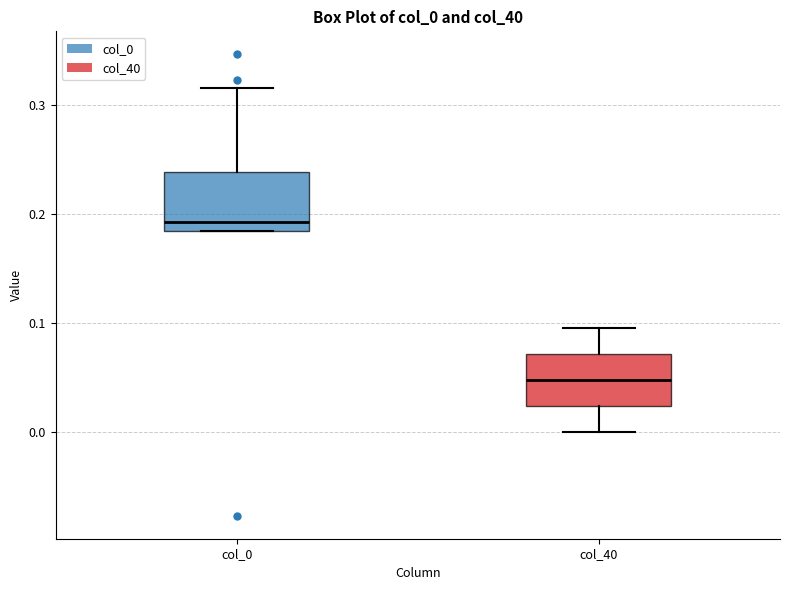

Reading left to right, transcribe this box plot: for each box, give where its median line is, the range the box spans, and where its two whiskers end, as read against the y-axis. The values are not printed on the chart, so give them approximately, as read against the axis.

col_0: median 0.19, box 0.18 to 0.24, whiskers 0.18 to 0.32
col_40: median 0.05, box 0.02 to 0.07, whiskers 0.00 to 0.10